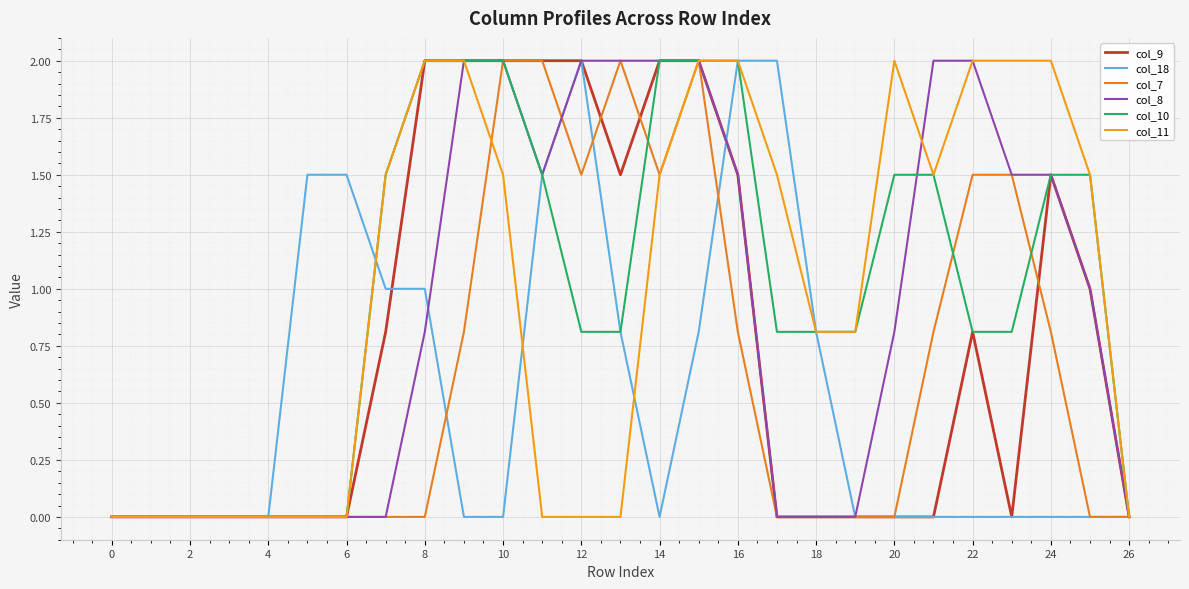

How many lines are shown in the chart?

6